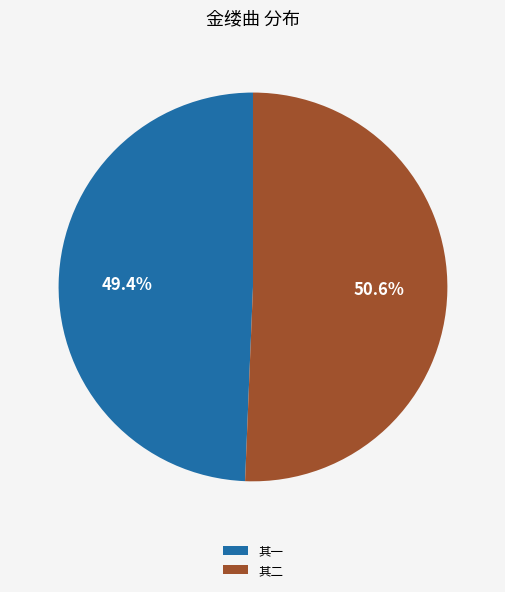

Which slice represents more than half of the pie?

其二